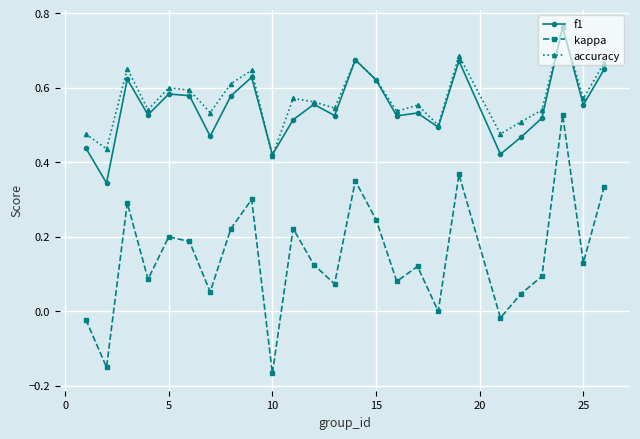

What are all the series names shown in the legend?

f1, kappa, accuracy